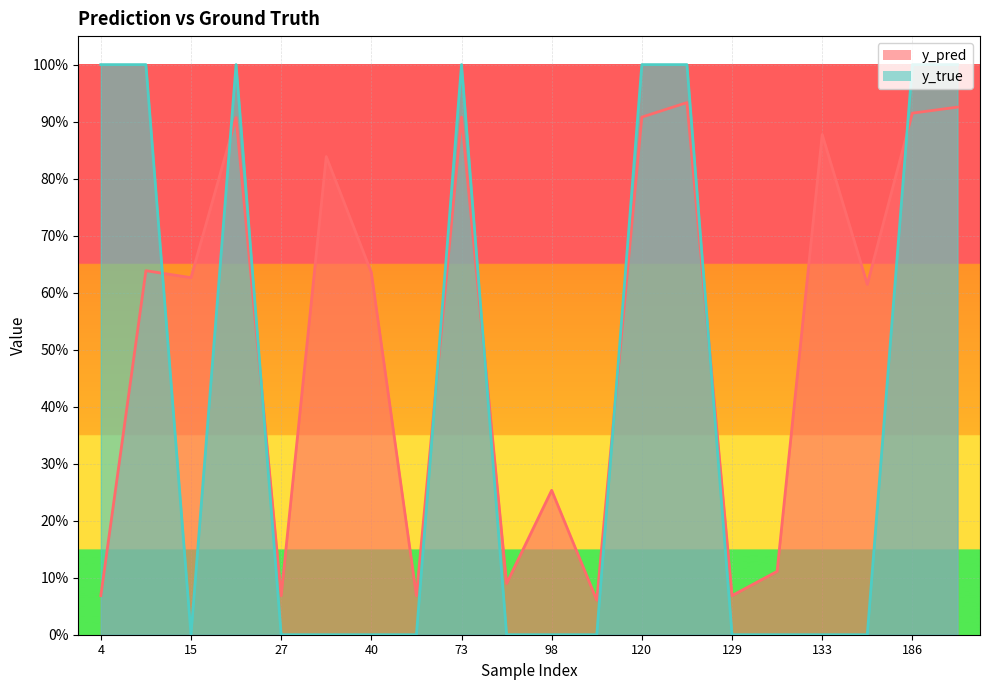

What is the sum of the y_pred values at 98 and 22?

1.2